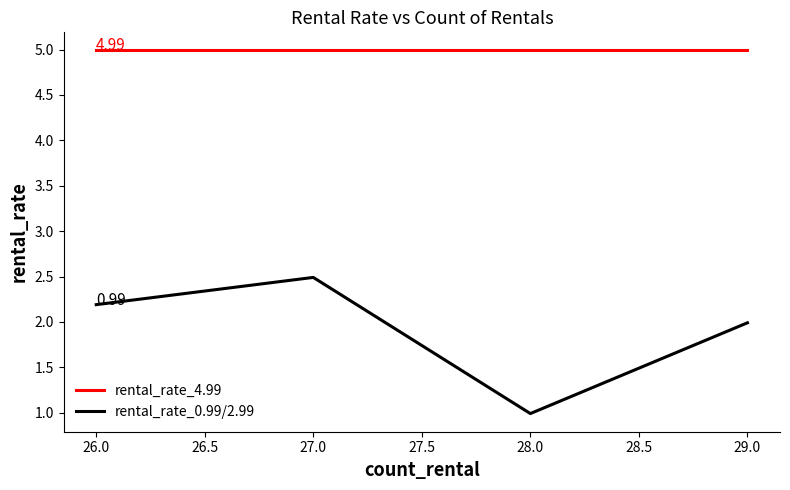

What is the spread (max minus min) of values at 27.0?

2.5